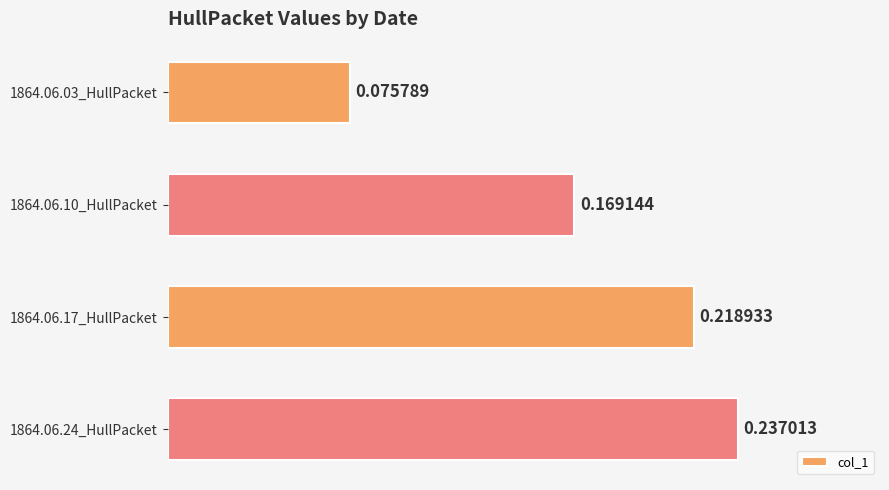

How many data points does each series have?

4